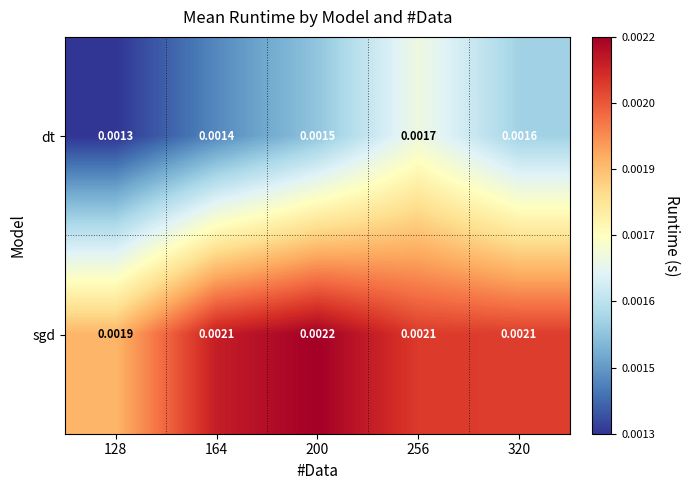

Rank the series by their average value, from lowest to highest.

dt, sgd